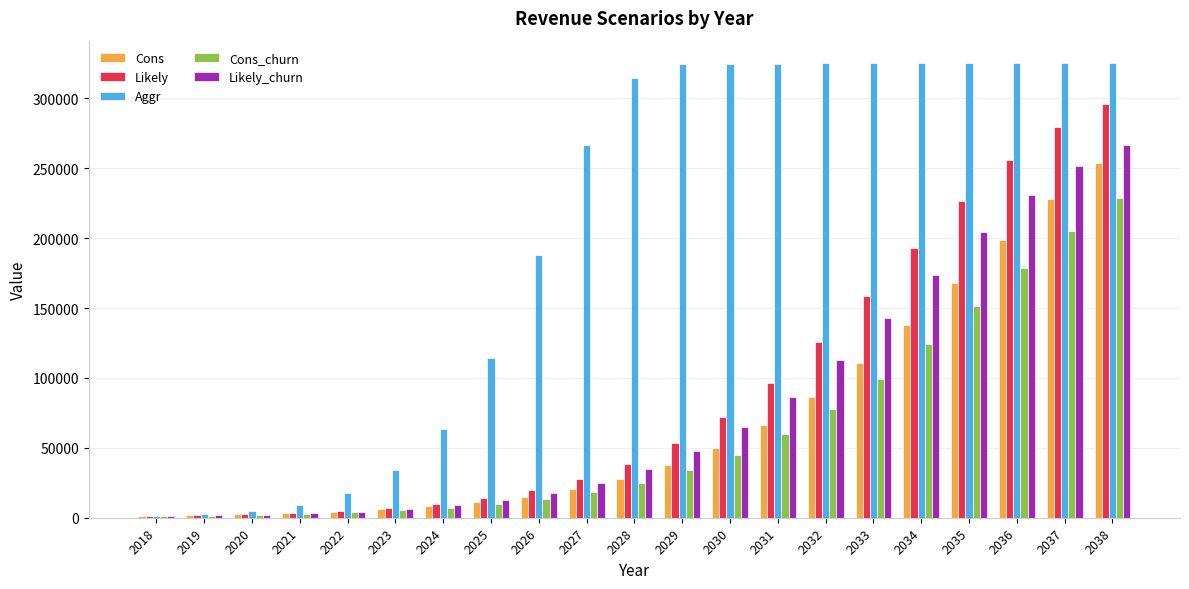

At how many categories does at least one series exceed 44126?

15